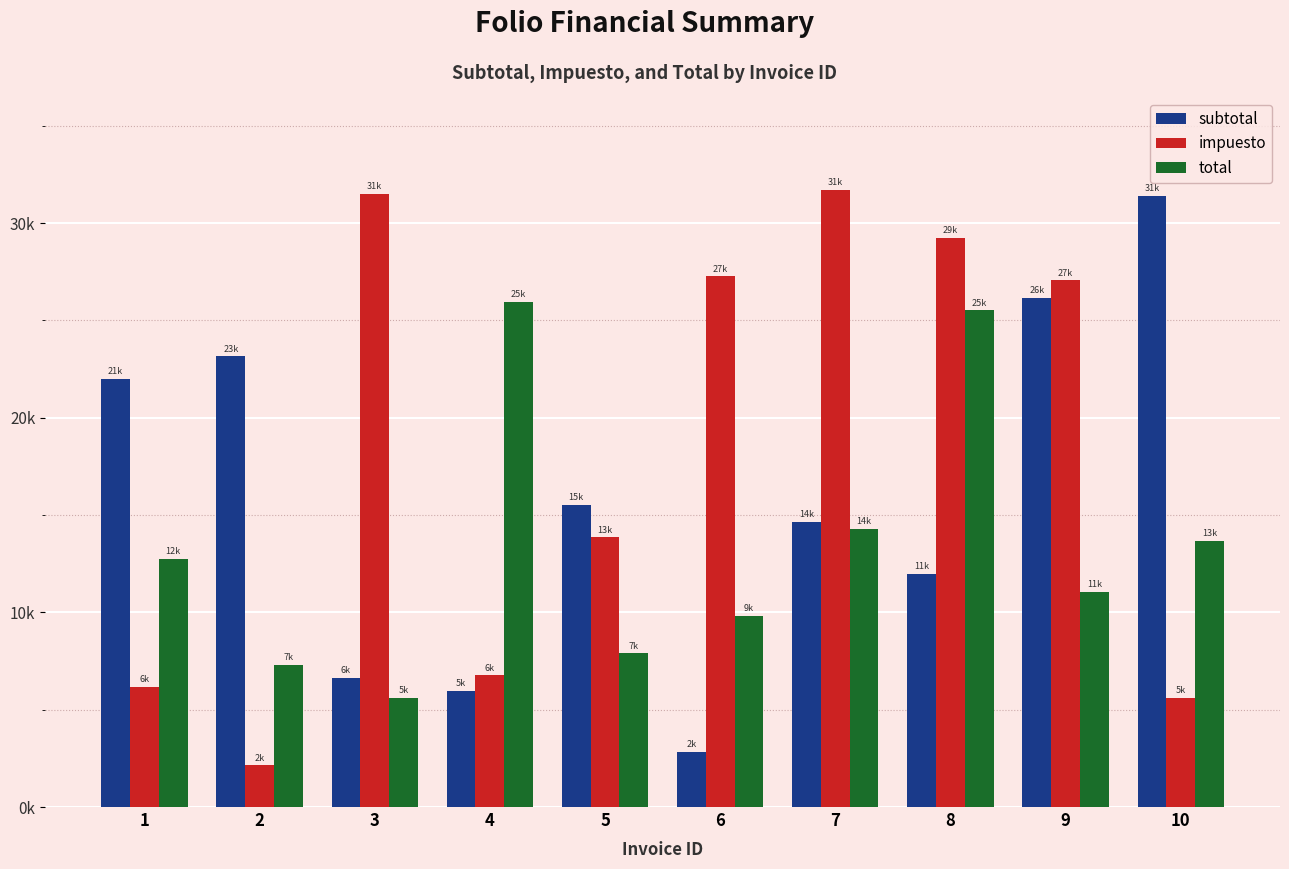

List the series in order of their overall mean, lowest first.

total, subtotal, impuesto